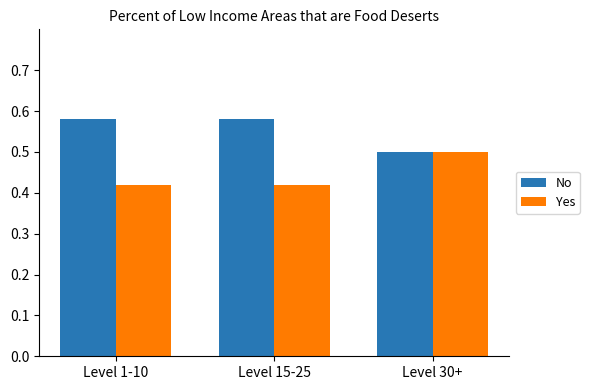

The value of No at Level 1-10 is 0.2. True or false?

False